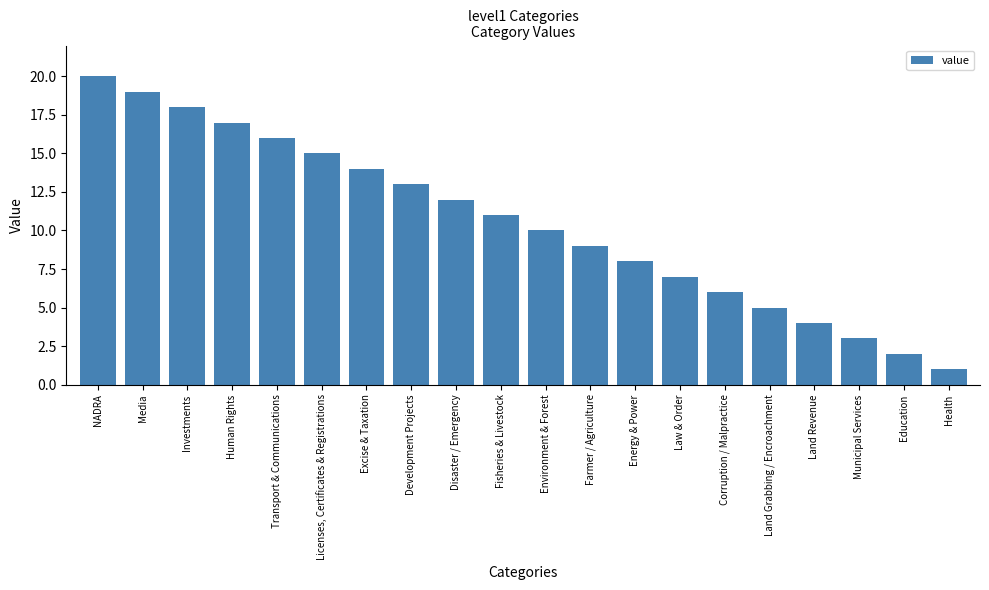

Reading right to left, transcribe all the data shown in this chart.

1	2	3	4	5	6	7	8	9	10	11	12	13	14	15	16	17	18	19	20